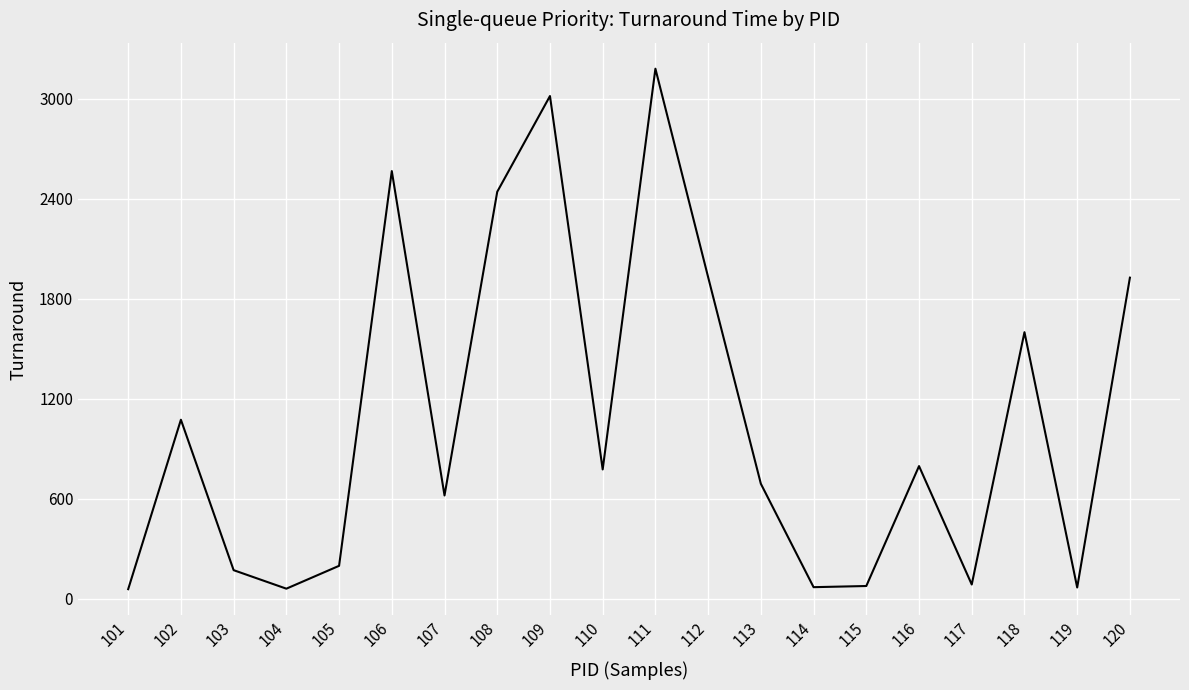

Approximately how many times larger is the value at 110 compared to 115?

10.1